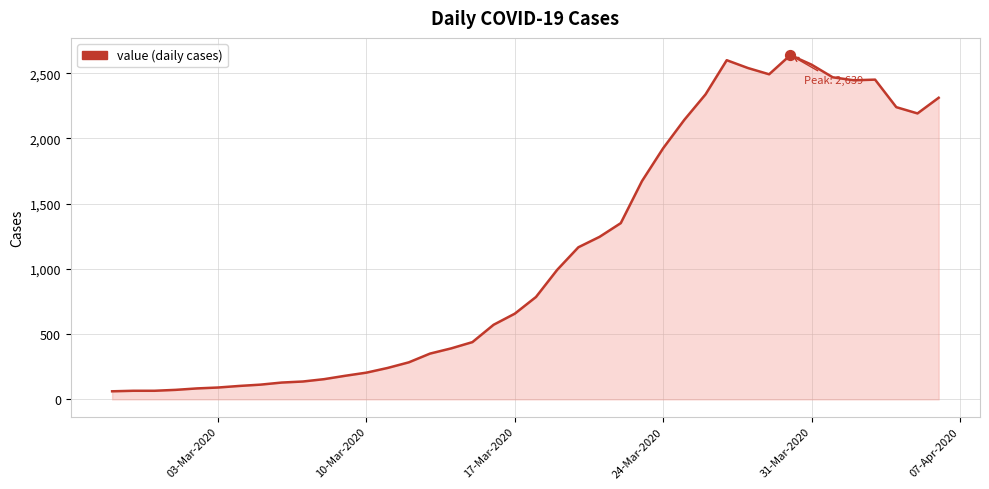

What is the difference between the maximum and minimum values?

2577